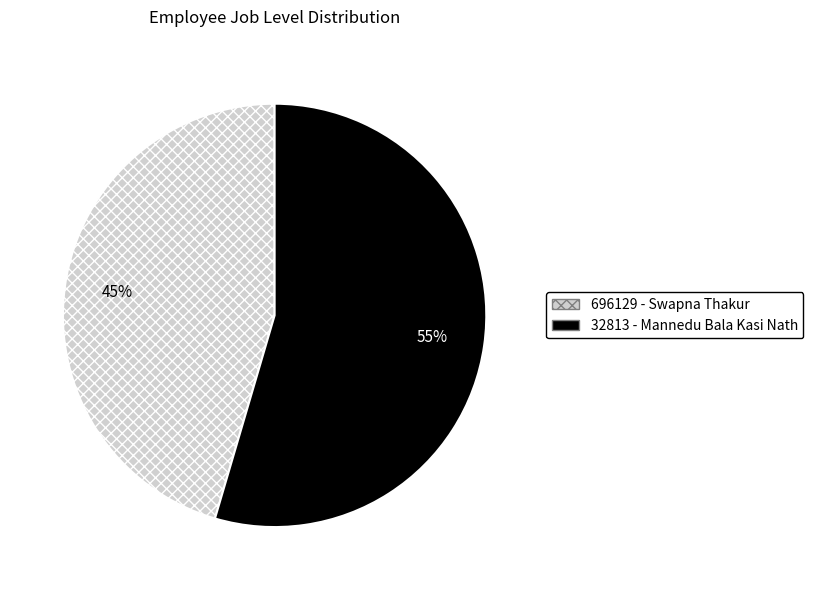

To the nearest percent, what is the average slice percentage?

50%